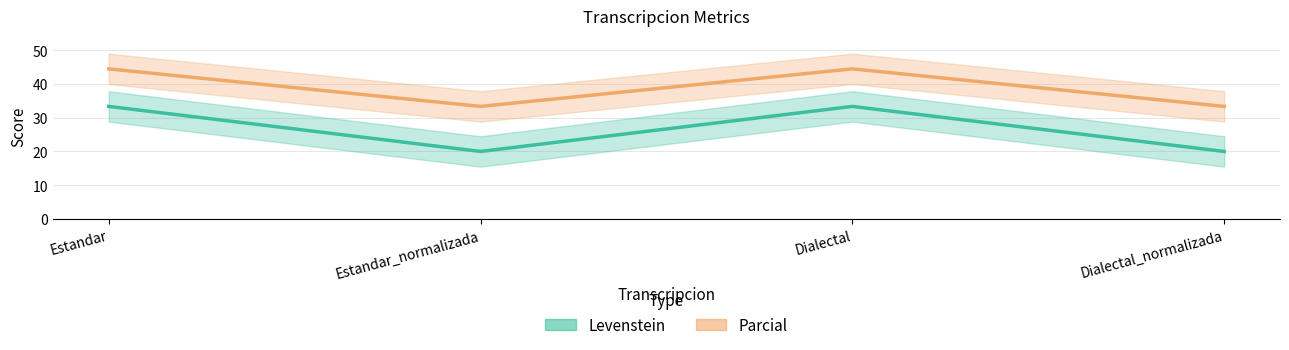

List the series in order of their overall mean, lowest first.

Levenstein, Parcial